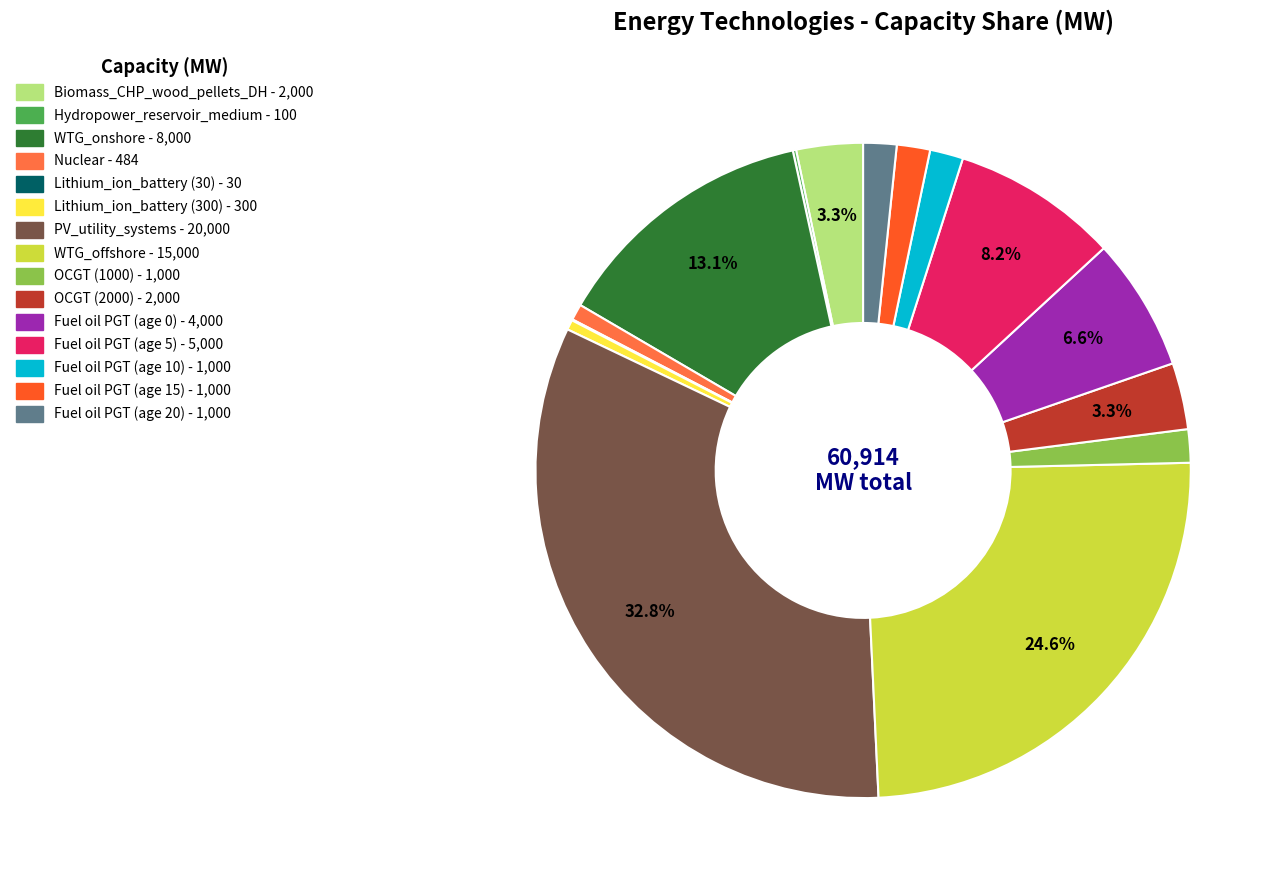

To the nearest percent, what is the difference between the Fuel oil PGT (age 20) and Fuel oil PGT (age 0) slice percentages?

5%